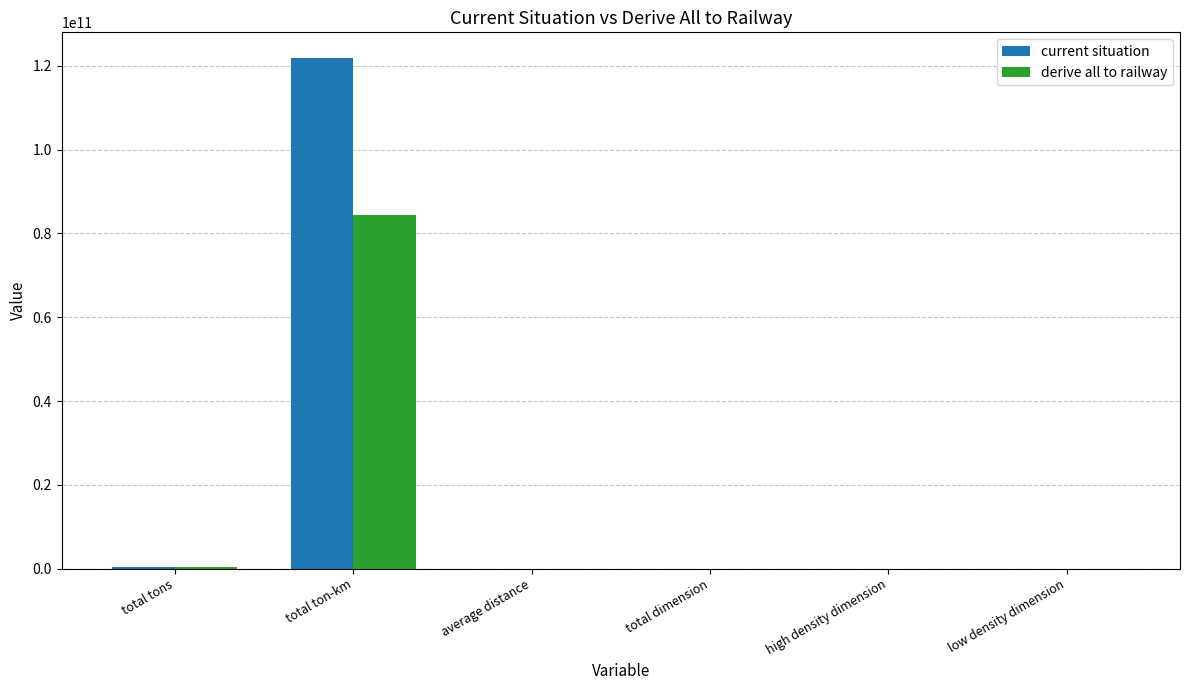

Which series has the largest range (max minus min)?

current situation